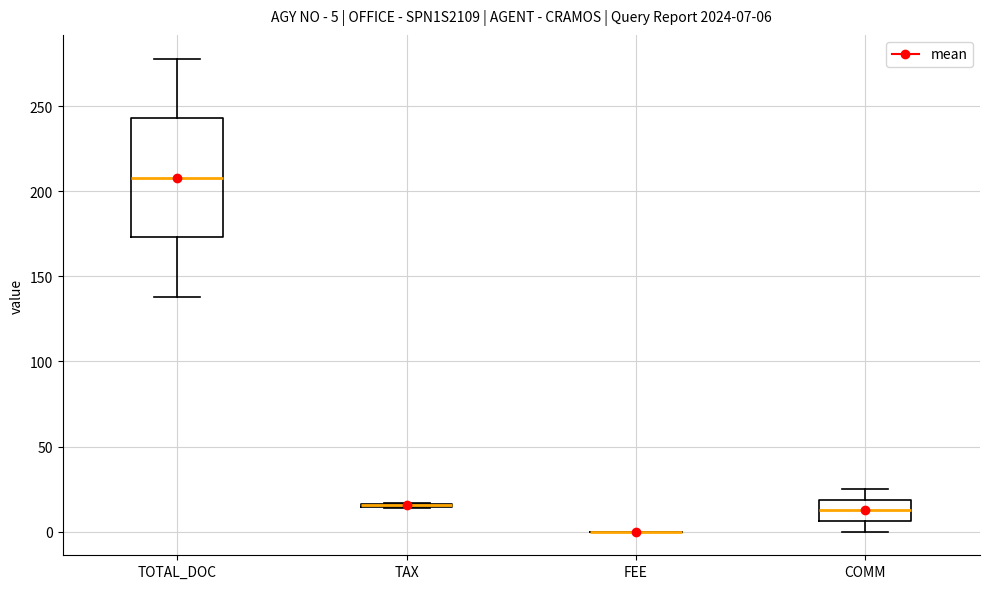

Which box is the tallest, from its lower edge to its upper edge?

TOTAL_DOC